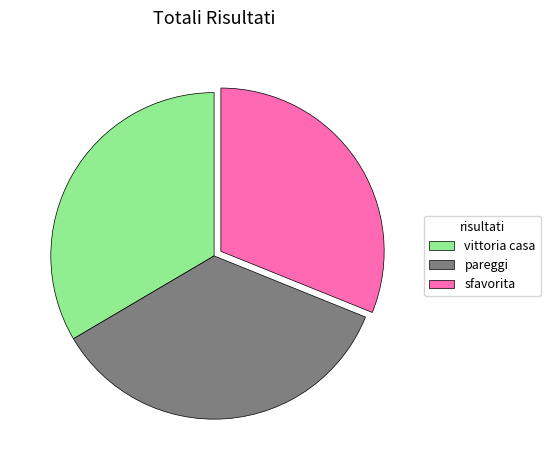

Between pareggi and sfavorita, which is larger?

pareggi